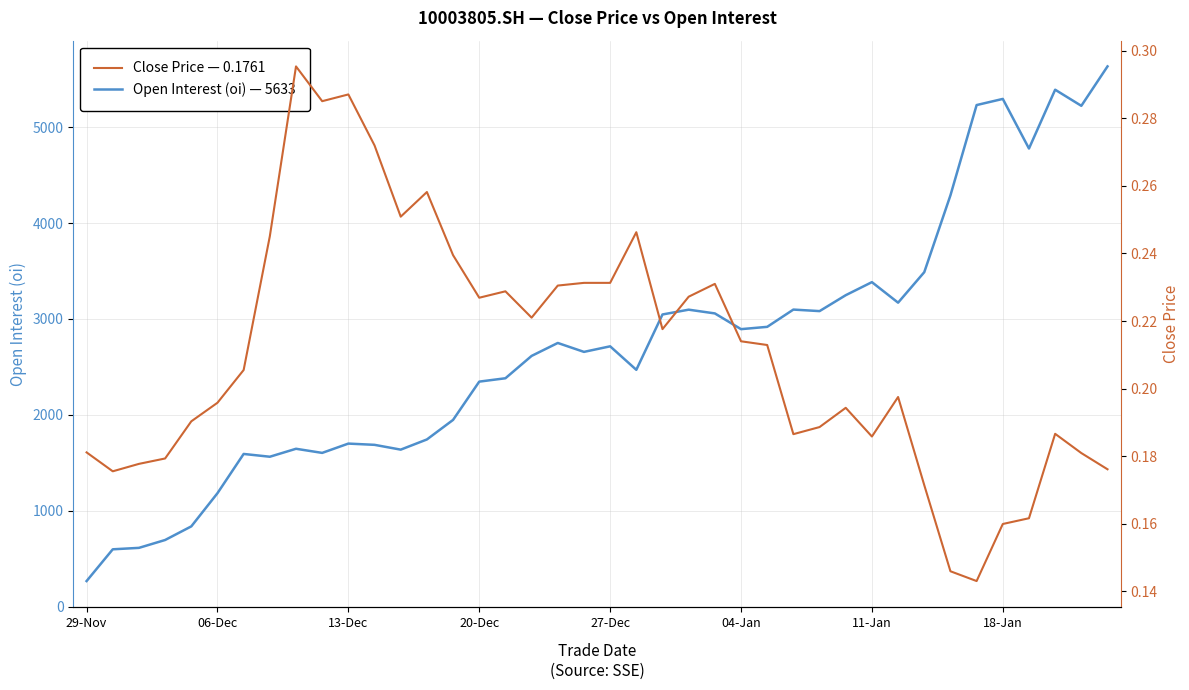

Count the Close Price — 0.1761 values in the range 0 to 1.

40